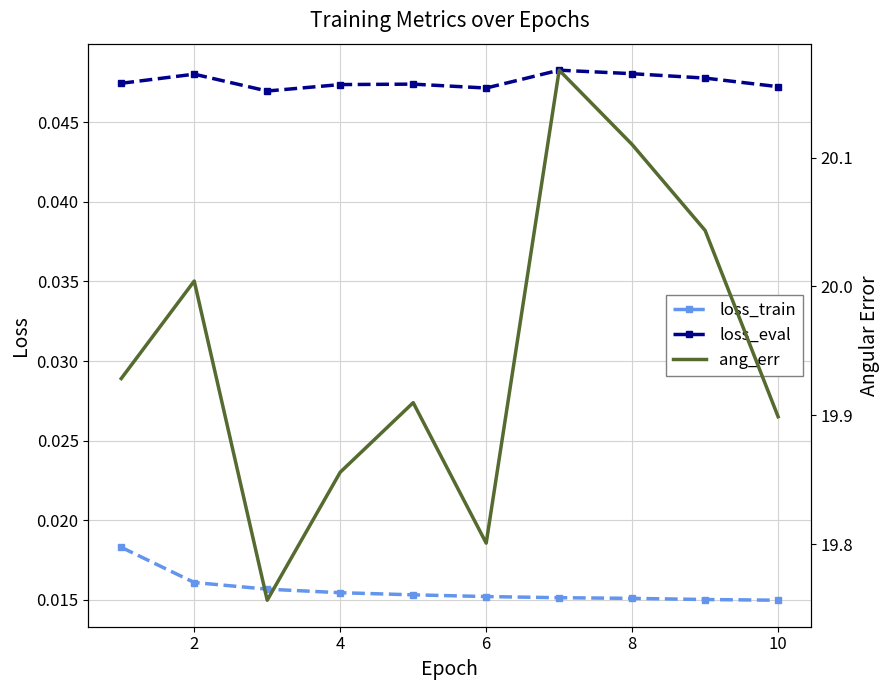

Count the loss_train values in the range 0 to 1.

10